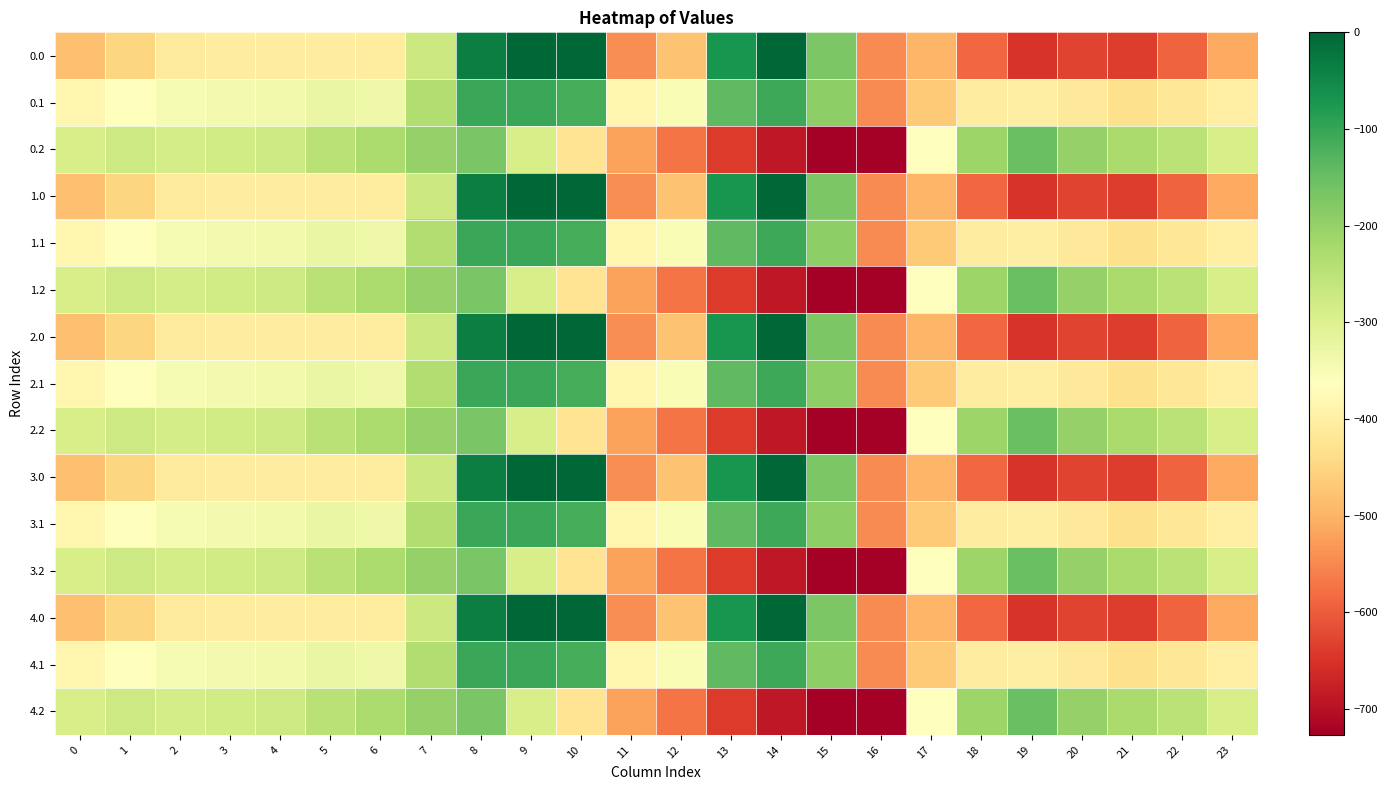

Reading right to left, extract all data points from this chart.

0.0: 23=-511.3	22=-592.3	21=-638.4	20=-629.9	19=-649.2	18=-586.7	17=-494.8	16=-545.4	15=-172.8	14=-0.3	13=-70.2	12=-477.2	11=-544.3	10=0.0	9=0.0	8=-35.0	7=-270.7	6=-408.0	5=-403.8	4=-404.9	3=-404.4	2=-410.3	1=-449.5	0=-482.0
0.1: 23=-399.4	22=-419.9	21=-432.4	20=-414.5	19=-400.2	18=-405.4	17=-466.6	16=-547.3	15=-190.4	14=-105.5	13=-141.2	12=-350.8	11=-384.7	10=-114.0	9=-104.8	8=-102.3	7=-234.9	6=-332.2	5=-325.7	4=-339.6	3=-342.7	2=-347.9	1=-361.1	0=-384.6
0.2: 23=-287.5	22=-247.4	21=-226.4	20=-199.2	19=-151.0	18=-210.0	17=-362.4	16=-726.6	15=-725.8	14=-687.4	13=-640.4	12=-571.2	11=-520.6	10=-423.5	9=-288.5	8=-169.5	7=-199.0	6=-228.8	5=-245.0	4=-274.4	3=-281.0	2=-285.5	1=-272.7	0=-287.1
1.0: 23=-511.3	22=-592.3	21=-638.4	20=-629.9	19=-649.2	18=-586.7	17=-494.8	16=-545.4	15=-172.8	14=-0.3	13=-70.2	12=-477.2	11=-544.3	10=0.0	9=0.0	8=-35.0	7=-270.7	6=-408.0	5=-403.8	4=-404.9	3=-404.4	2=-410.3	1=-449.5	0=-482.0
1.1: 23=-399.4	22=-419.9	21=-432.4	20=-414.5	19=-400.2	18=-405.4	17=-466.6	16=-547.3	15=-190.4	14=-105.5	13=-141.2	12=-350.8	11=-384.7	10=-114.0	9=-104.8	8=-102.3	7=-234.9	6=-332.2	5=-325.7	4=-339.6	3=-342.7	2=-347.9	1=-361.1	0=-384.6
1.2: 23=-287.5	22=-247.4	21=-226.4	20=-199.2	19=-151.0	18=-210.0	17=-362.4	16=-726.6	15=-725.8	14=-687.4	13=-640.4	12=-571.2	11=-520.6	10=-423.5	9=-288.5	8=-169.5	7=-199.0	6=-228.8	5=-245.0	4=-274.4	3=-281.0	2=-285.5	1=-272.7	0=-287.1
2.0: 23=-511.3	22=-592.3	21=-638.4	20=-629.9	19=-649.2	18=-586.7	17=-494.8	16=-545.4	15=-172.8	14=-0.3	13=-70.2	12=-477.2	11=-544.3	10=0.0	9=0.0	8=-35.0	7=-270.7	6=-408.0	5=-403.8	4=-404.9	3=-404.4	2=-410.3	1=-449.5	0=-482.0
2.1: 23=-399.4	22=-419.9	21=-432.4	20=-414.5	19=-400.2	18=-405.4	17=-466.6	16=-547.3	15=-190.4	14=-105.5	13=-141.2	12=-350.8	11=-384.7	10=-114.0	9=-104.8	8=-102.3	7=-234.9	6=-332.2	5=-325.7	4=-339.6	3=-342.7	2=-347.9	1=-361.1	0=-384.6
2.2: 23=-287.5	22=-247.4	21=-226.4	20=-199.2	19=-151.0	18=-210.0	17=-362.4	16=-726.6	15=-725.8	14=-687.4	13=-640.4	12=-571.2	11=-520.6	10=-423.5	9=-288.5	8=-169.5	7=-199.0	6=-228.8	5=-245.0	4=-274.4	3=-281.0	2=-285.5	1=-272.7	0=-287.1
3.0: 23=-511.3	22=-592.3	21=-638.4	20=-629.9	19=-649.2	18=-586.7	17=-494.8	16=-545.4	15=-172.8	14=-0.3	13=-70.2	12=-477.2	11=-544.3	10=0.0	9=0.0	8=-35.0	7=-270.7	6=-408.0	5=-403.8	4=-404.9	3=-404.4	2=-410.3	1=-449.5	0=-482.0
3.1: 23=-399.4	22=-419.9	21=-432.4	20=-414.5	19=-400.2	18=-405.4	17=-466.6	16=-547.3	15=-190.4	14=-105.5	13=-141.2	12=-350.8	11=-384.7	10=-114.0	9=-104.8	8=-102.3	7=-234.9	6=-332.2	5=-325.7	4=-339.6	3=-342.7	2=-347.9	1=-361.1	0=-384.6
3.2: 23=-287.5	22=-247.4	21=-226.4	20=-199.2	19=-151.0	18=-210.0	17=-362.4	16=-726.6	15=-725.8	14=-687.4	13=-640.4	12=-571.2	11=-520.6	10=-423.5	9=-288.5	8=-169.5	7=-199.0	6=-228.8	5=-245.0	4=-274.4	3=-281.0	2=-285.5	1=-272.7	0=-287.1
4.0: 23=-511.3	22=-592.3	21=-638.4	20=-629.9	19=-649.2	18=-586.7	17=-494.8	16=-545.4	15=-172.8	14=-0.3	13=-70.2	12=-477.2	11=-544.3	10=0.0	9=0.0	8=-35.0	7=-270.7	6=-408.0	5=-403.8	4=-404.9	3=-404.4	2=-410.3	1=-449.5	0=-482.0
4.1: 23=-399.4	22=-419.9	21=-432.4	20=-414.5	19=-400.2	18=-405.4	17=-466.6	16=-547.3	15=-190.4	14=-105.5	13=-141.2	12=-350.8	11=-384.7	10=-114.0	9=-104.8	8=-102.3	7=-234.9	6=-332.2	5=-325.7	4=-339.6	3=-342.7	2=-347.9	1=-361.1	0=-384.6
4.2: 23=-287.5	22=-247.4	21=-226.4	20=-199.2	19=-151.0	18=-210.0	17=-362.4	16=-726.6	15=-725.8	14=-687.4	13=-640.4	12=-571.2	11=-520.6	10=-423.5	9=-288.5	8=-169.5	7=-199.0	6=-228.8	5=-245.0	4=-274.4	3=-281.0	2=-285.5	1=-272.7	0=-287.1